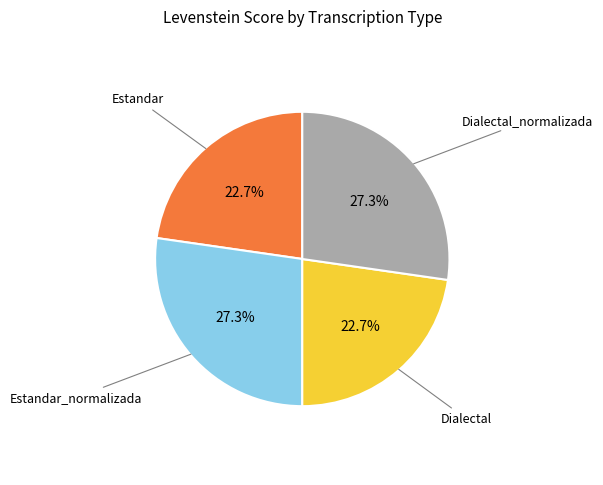

To the nearest percent, what is the difference between the largest and smallest slice percentages?

5%